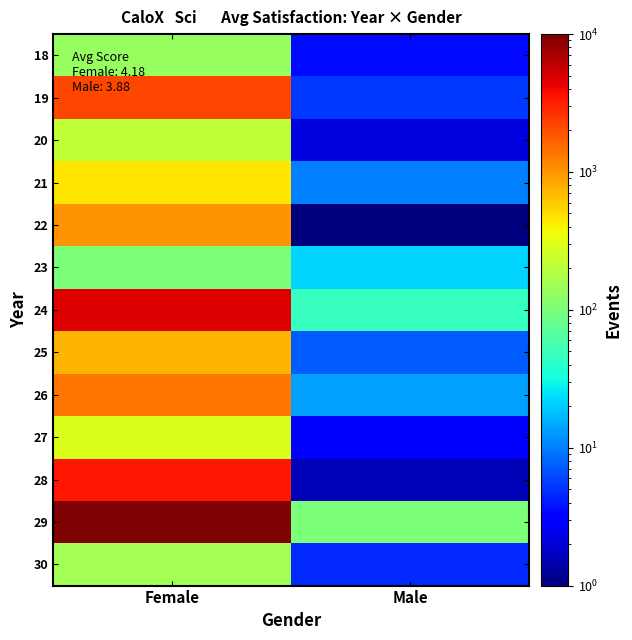

Which has a higher value, Female or Male?

Female